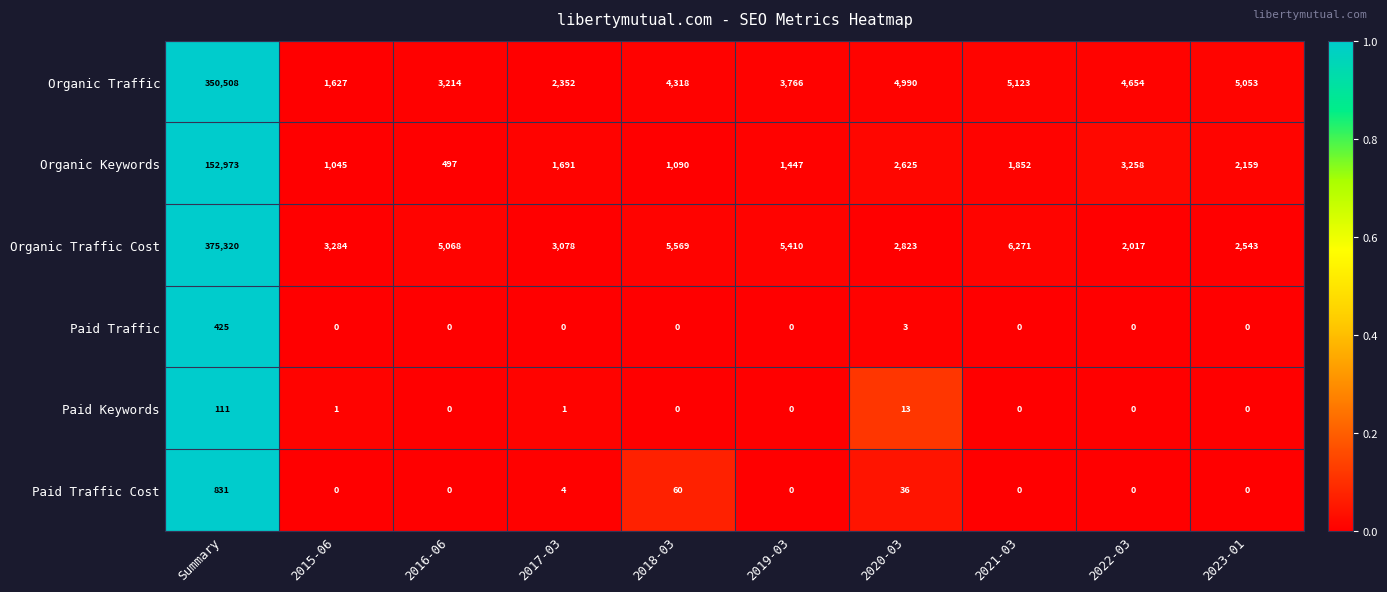

The value of Organic Traffic Cost at 2020-03 is 1932. True or false?

False